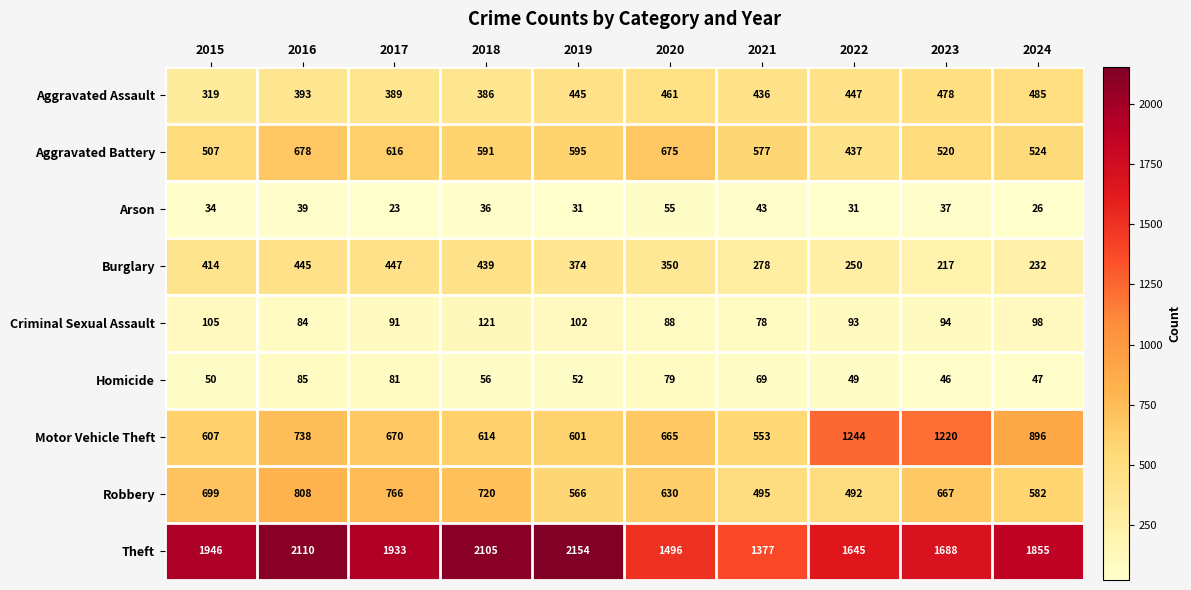

True or false: Aggravated Assault has a value of 653 at 2022.

False